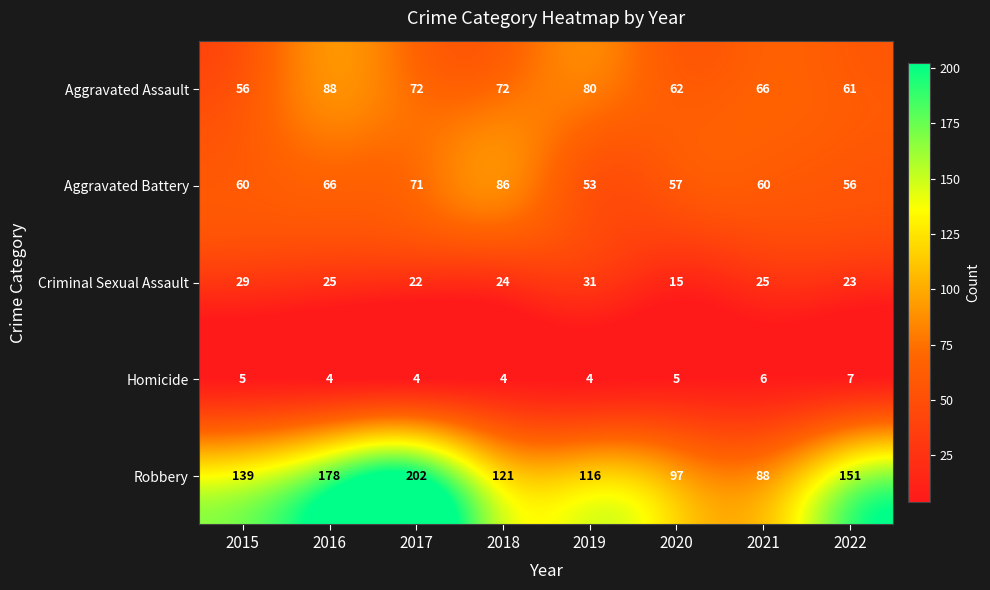

What is the spread (max minus min) of values at 2020?

92